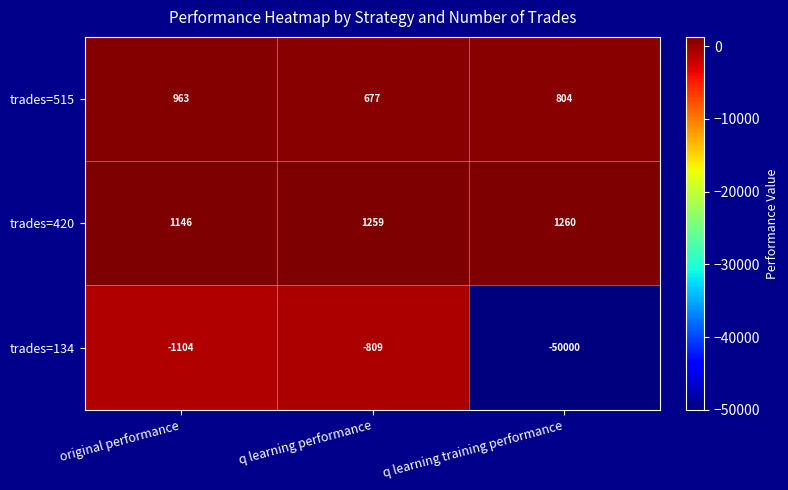

Is it true that trades=515 equals 677 at q learning performance?

True